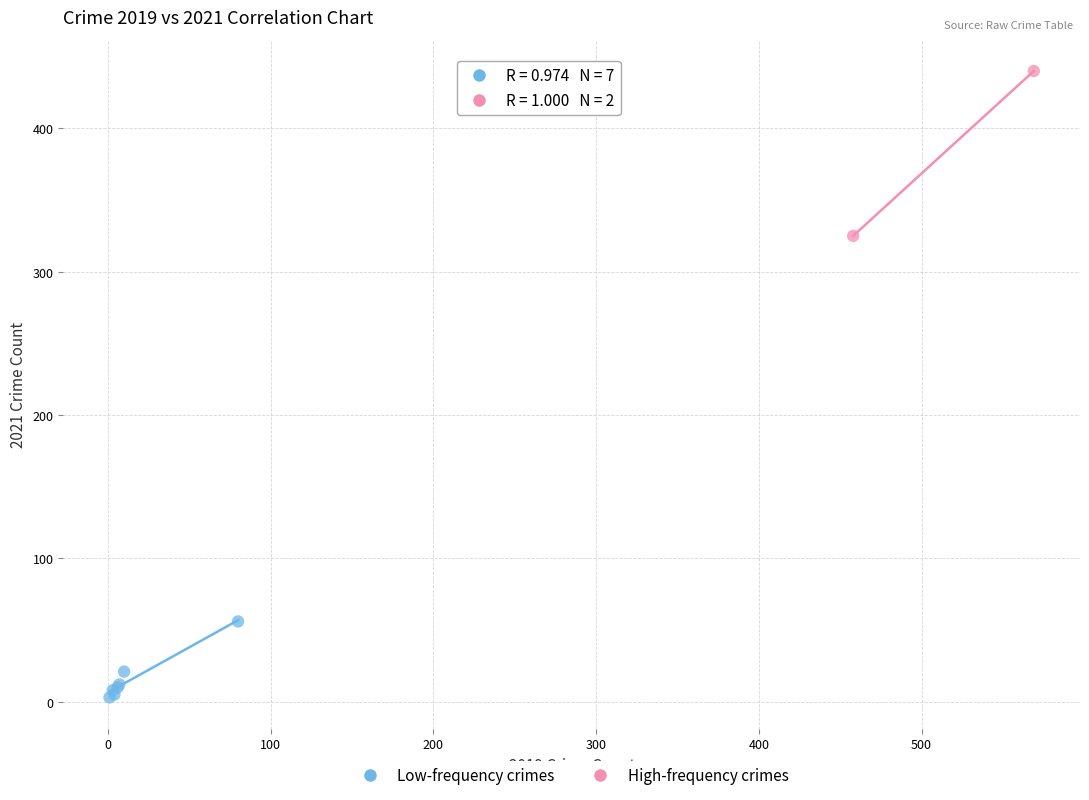

Which series contains the lowest Y value?

Low-frequency crimes